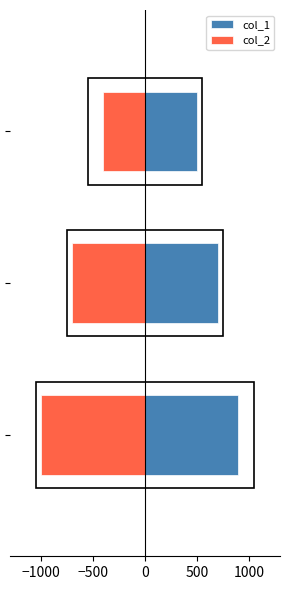

What is the sum of all col_2 values?

-2100